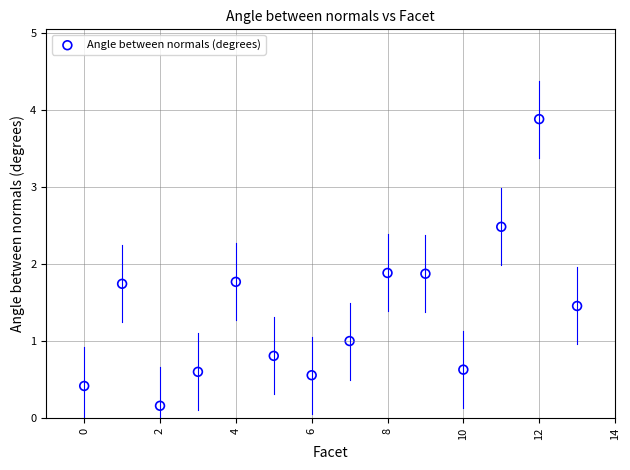

What is the range of Y values (max minus min)?

3.7